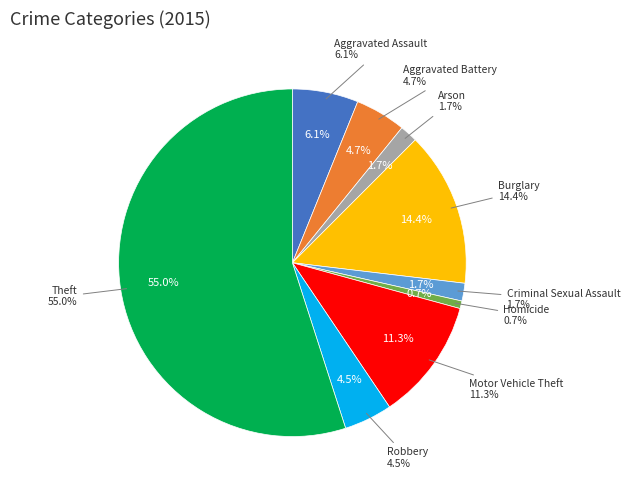

Which slice is the largest?

Theft